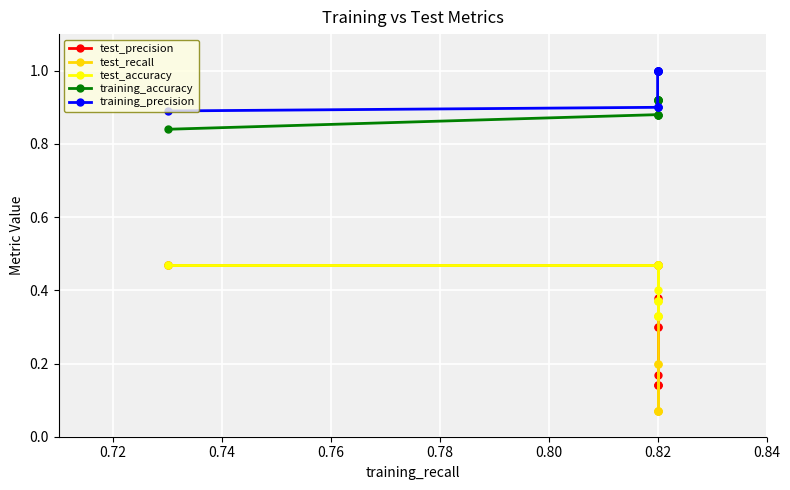

Is the value of training_accuracy at 0.82 greater than the value of test_accuracy at 0.82?

Yes